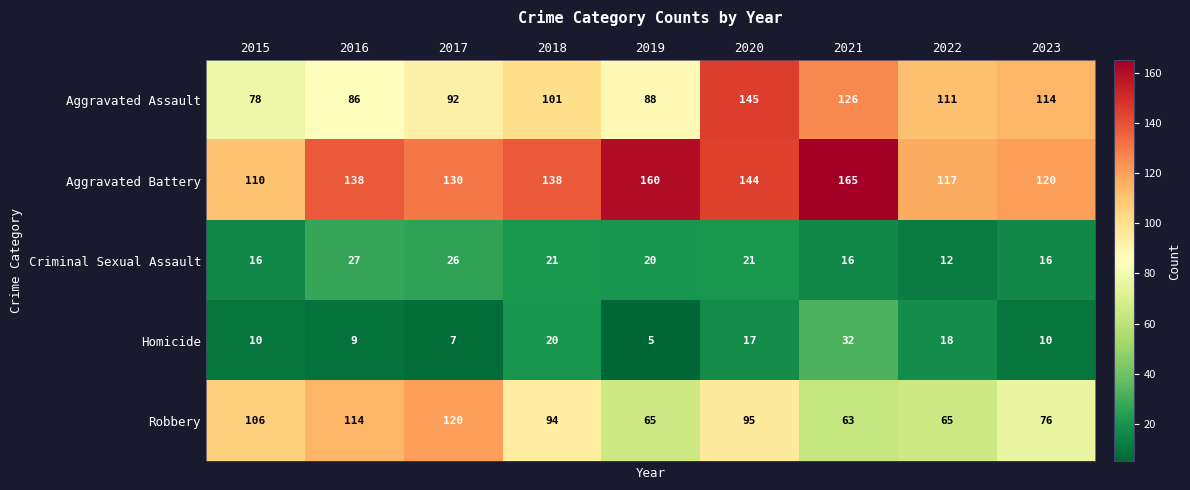

At which category is the sum across all series the highest?

2020